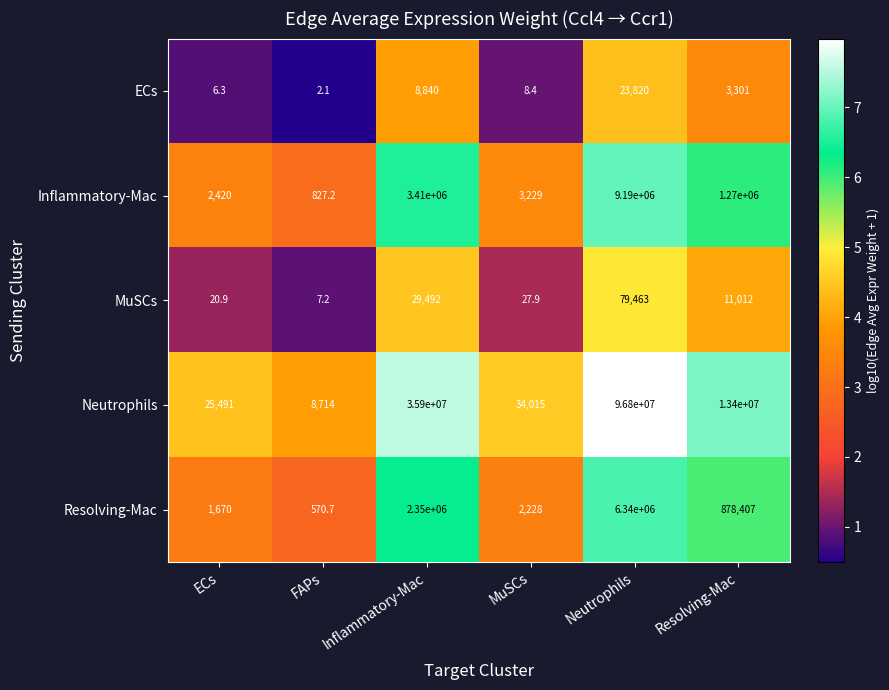

True or false: Resolving-Mac has a value of 1227742.0 at Resolving-Mac.

False